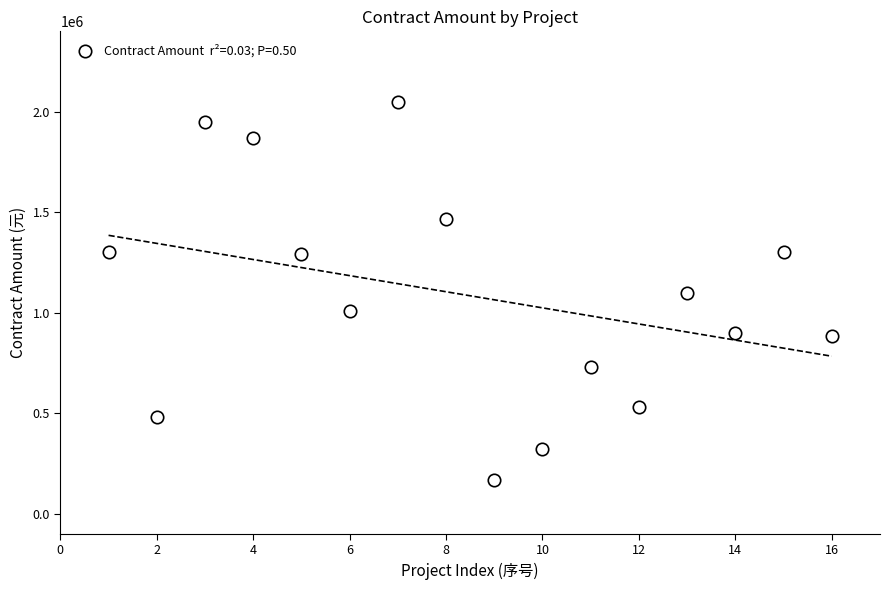

What is the range of Y values (max minus min)?

1882221.0